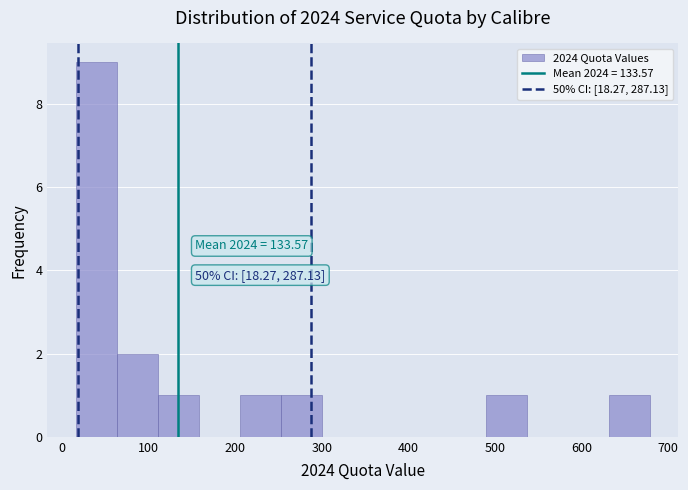

Over which range of the x-axis is the bar tallest?

20 to 60